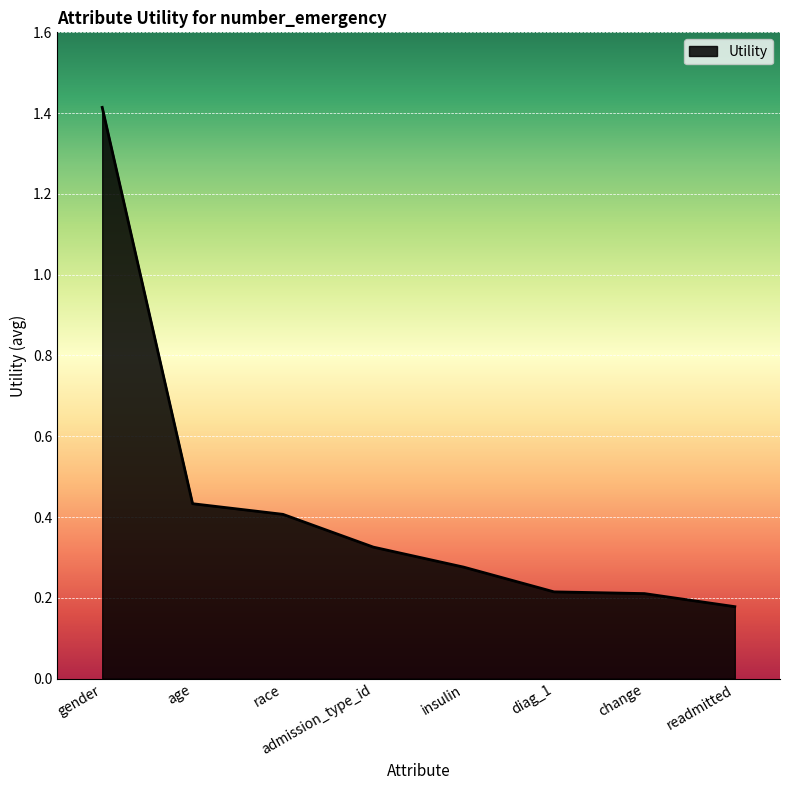

Count the values in the range 0 to 1.

7